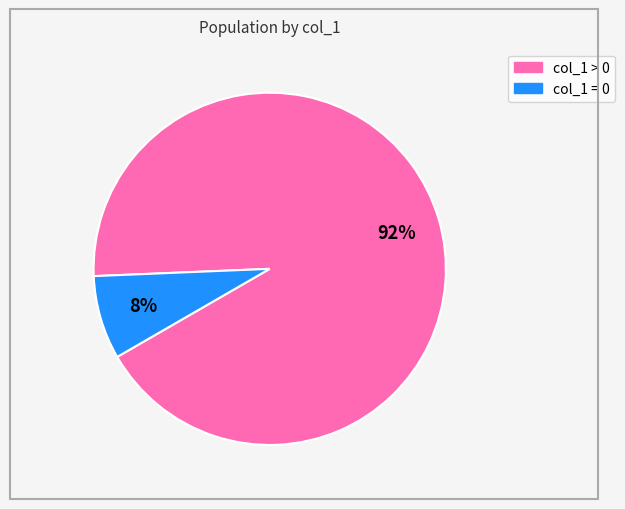

Is there a majority slice in this chart?

Yes